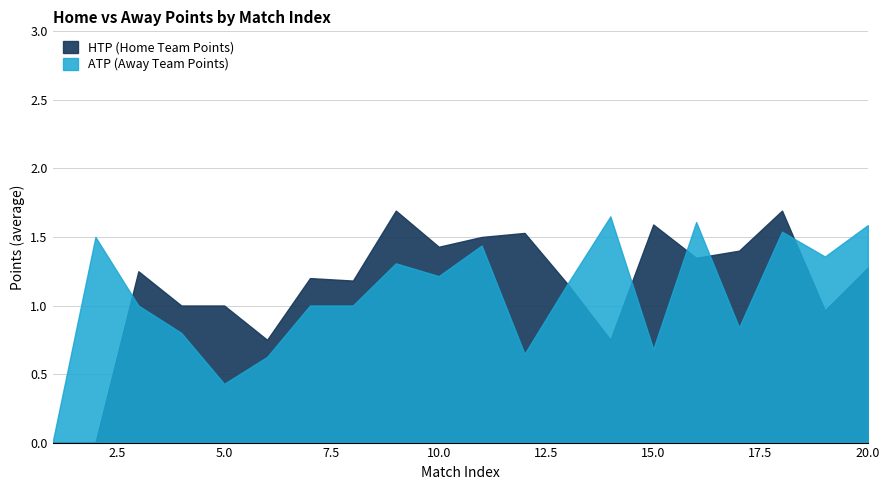

How many distinct data groups are displayed?

2